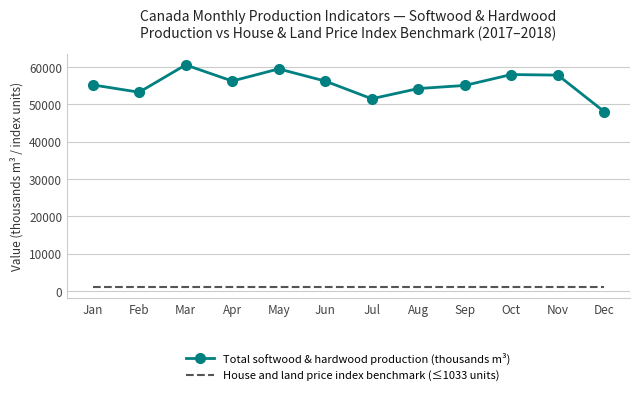

Which series has the widest spread of values?

Total softwood & hardwood production (thousands m³)